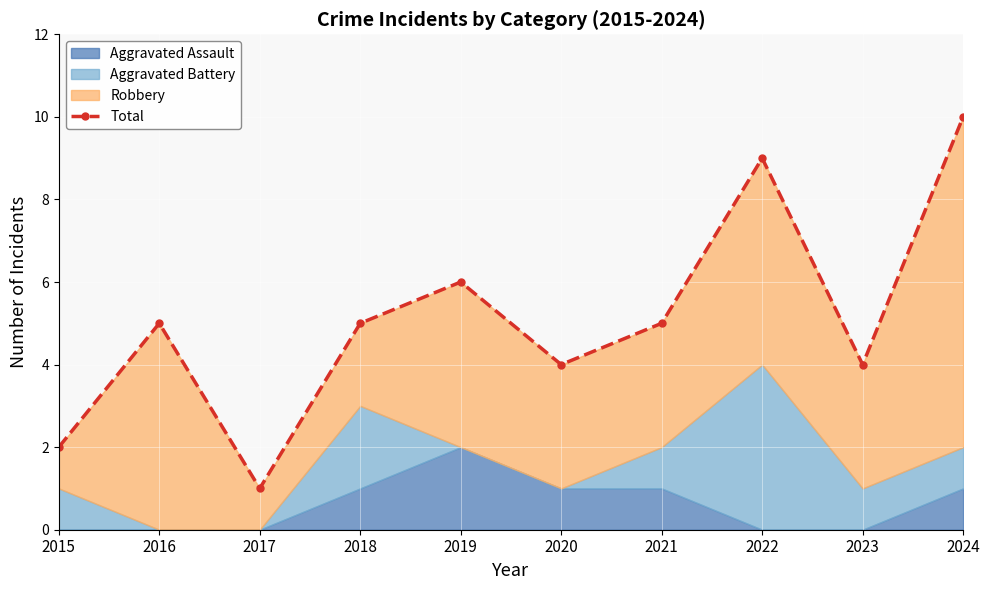

What is the difference between the values at 2020 and 2018?

1